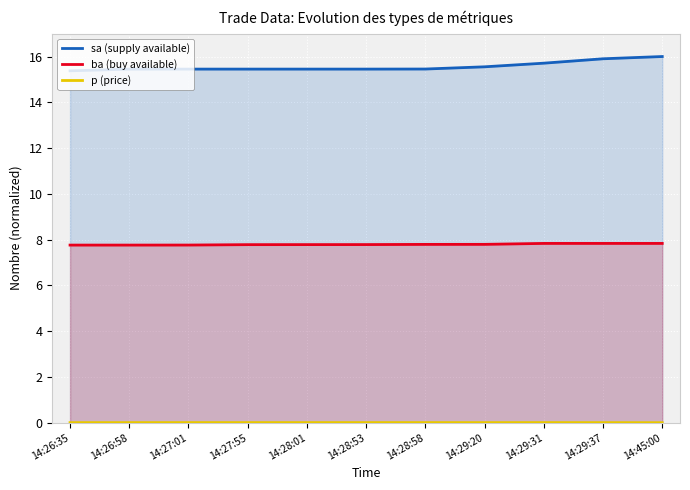

Which series changed the most between 14:26:58 and 14:27:01?

sa (supply available)